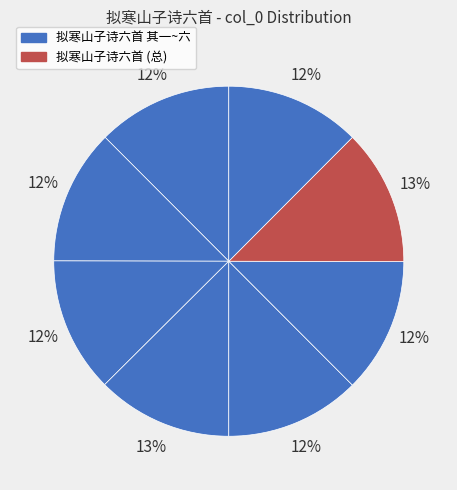

How many slices are in this pie chart?

8